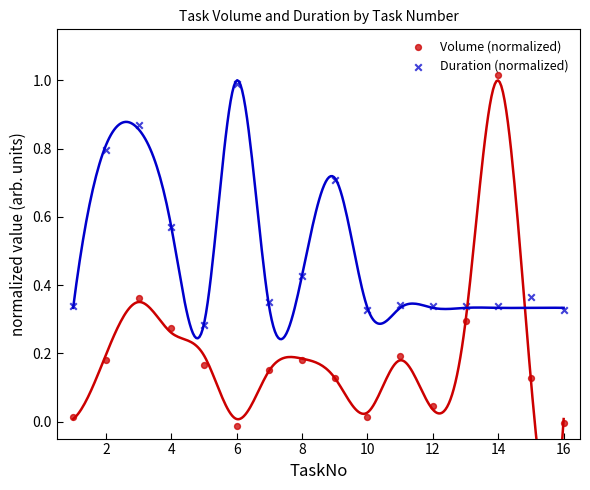

Which series has the largest Y range (max minus min)?

Volume (normalized)